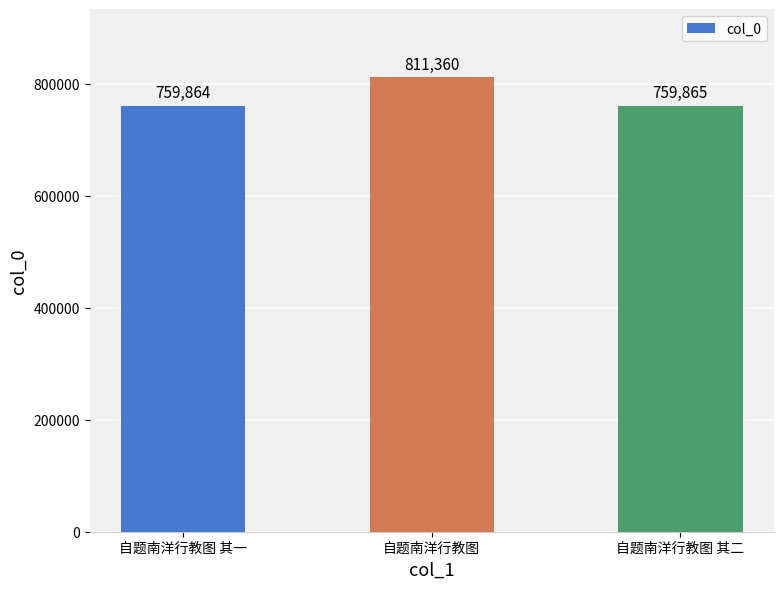

The value at 自题南洋行教图 其一 is 1136709. True or false?

False